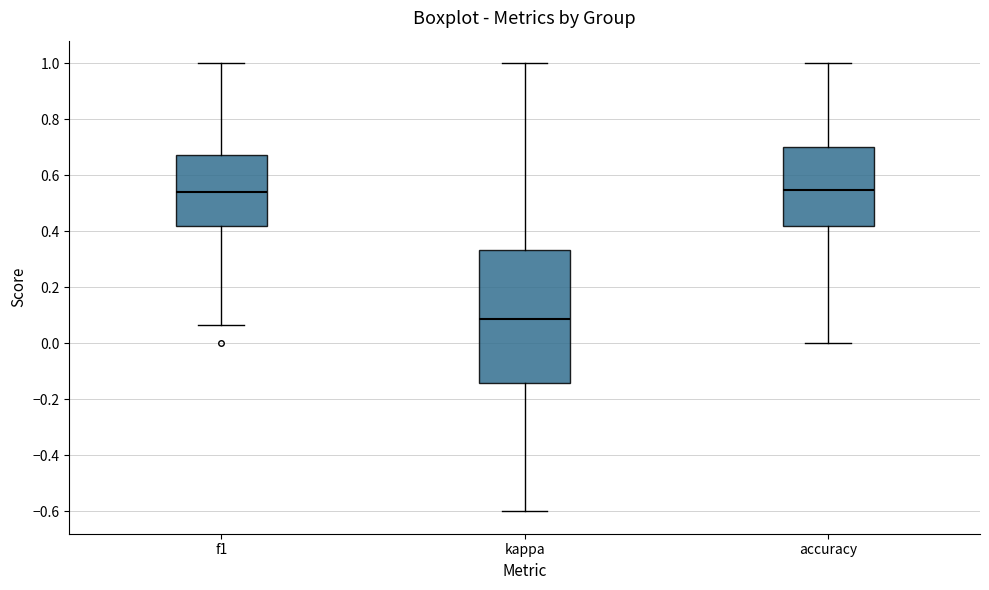

Which box has the lowest median line?

kappa